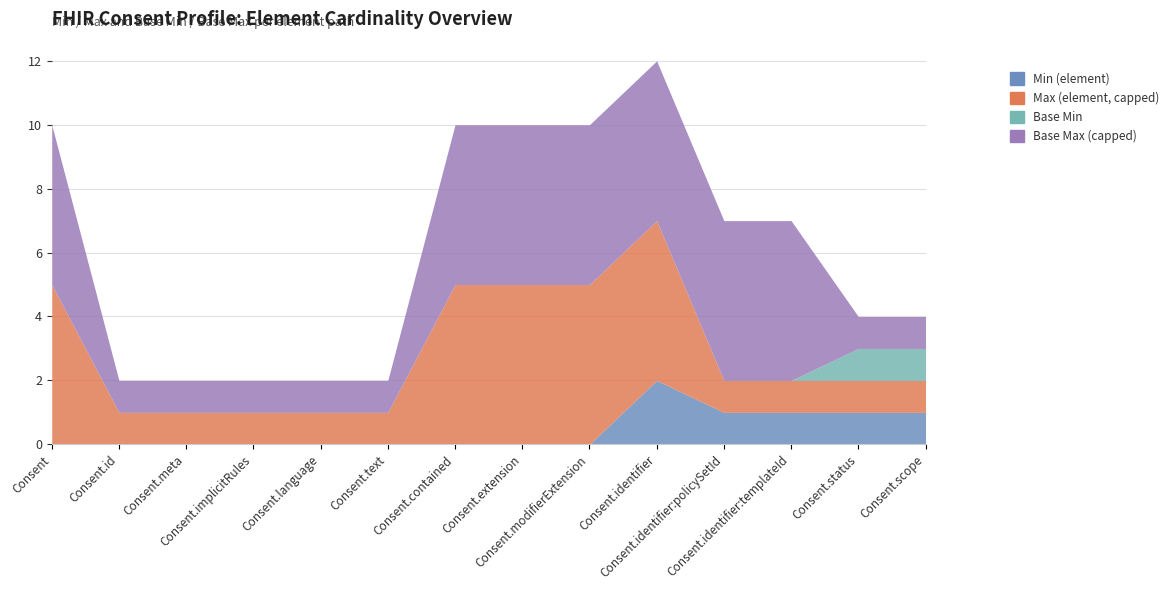

Reading left to right, extract all data points from this chart.

Min (element): Consent=0	Consent.id=0	Consent.meta=0	Consent.implicitRules=0	Consent.language=0	Consent.text=0	Consent.contained=0	Consent.extension=0	Consent.modifierExtension=0	Consent.identifier=2	Consent.identifier:policySetId=1	Consent.identifier:templateId=1	Consent.status=1	Consent.scope=1
Max (element, capped): Consent=5	Consent.id=1	Consent.meta=1	Consent.implicitRules=1	Consent.language=1	Consent.text=1	Consent.contained=5	Consent.extension=5	Consent.modifierExtension=5	Consent.identifier=5	Consent.identifier:policySetId=1	Consent.identifier:templateId=1	Consent.status=1	Consent.scope=1
Base Min: Consent=0	Consent.id=0	Consent.meta=0	Consent.implicitRules=0	Consent.language=0	Consent.text=0	Consent.contained=0	Consent.extension=0	Consent.modifierExtension=0	Consent.identifier=0	Consent.identifier:policySetId=0	Consent.identifier:templateId=0	Consent.status=1	Consent.scope=1
Base Max (capped): Consent=5	Consent.id=1	Consent.meta=1	Consent.implicitRules=1	Consent.language=1	Consent.text=1	Consent.contained=5	Consent.extension=5	Consent.modifierExtension=5	Consent.identifier=5	Consent.identifier:policySetId=5	Consent.identifier:templateId=5	Consent.status=1	Consent.scope=1